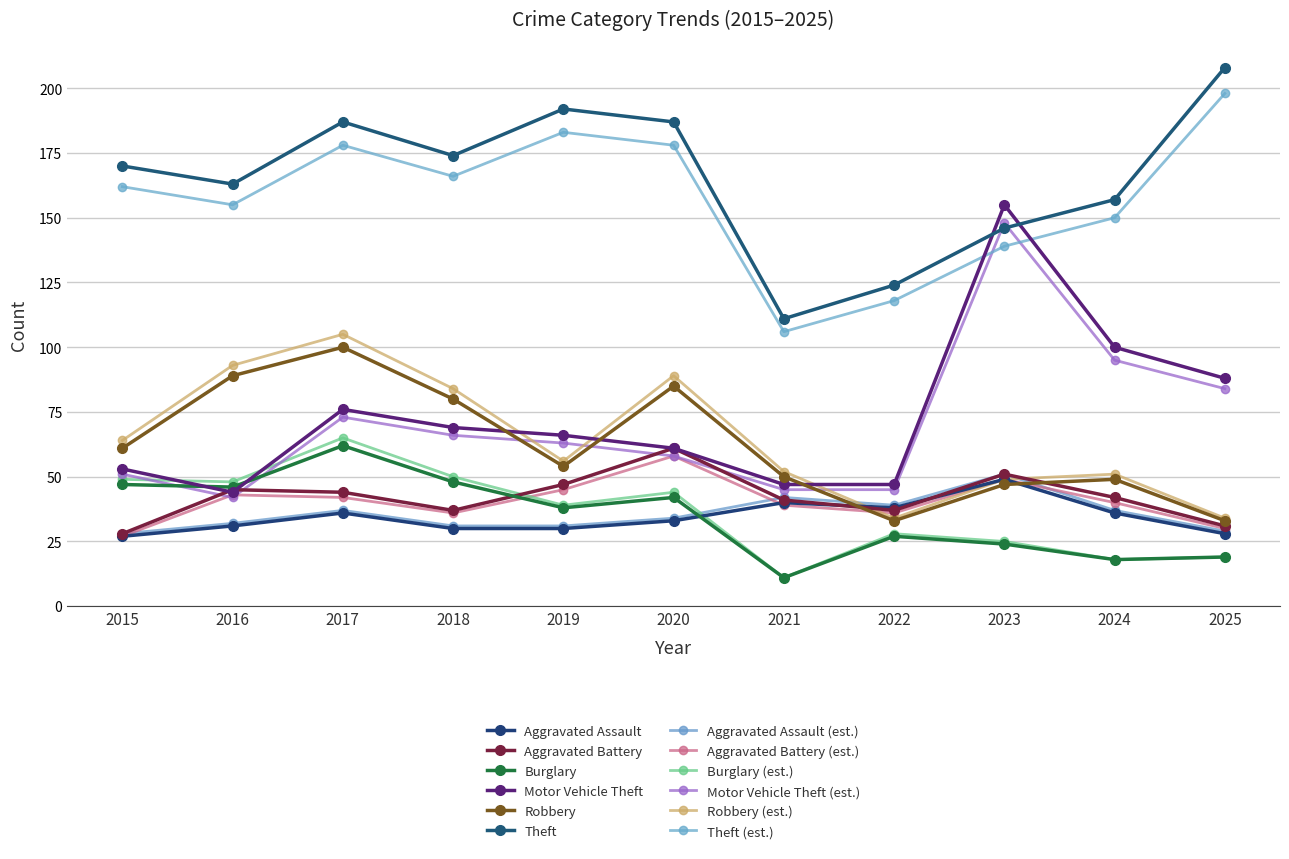

Is the value of Burglary at 2018 greater than the value of Theft at 2024?

No